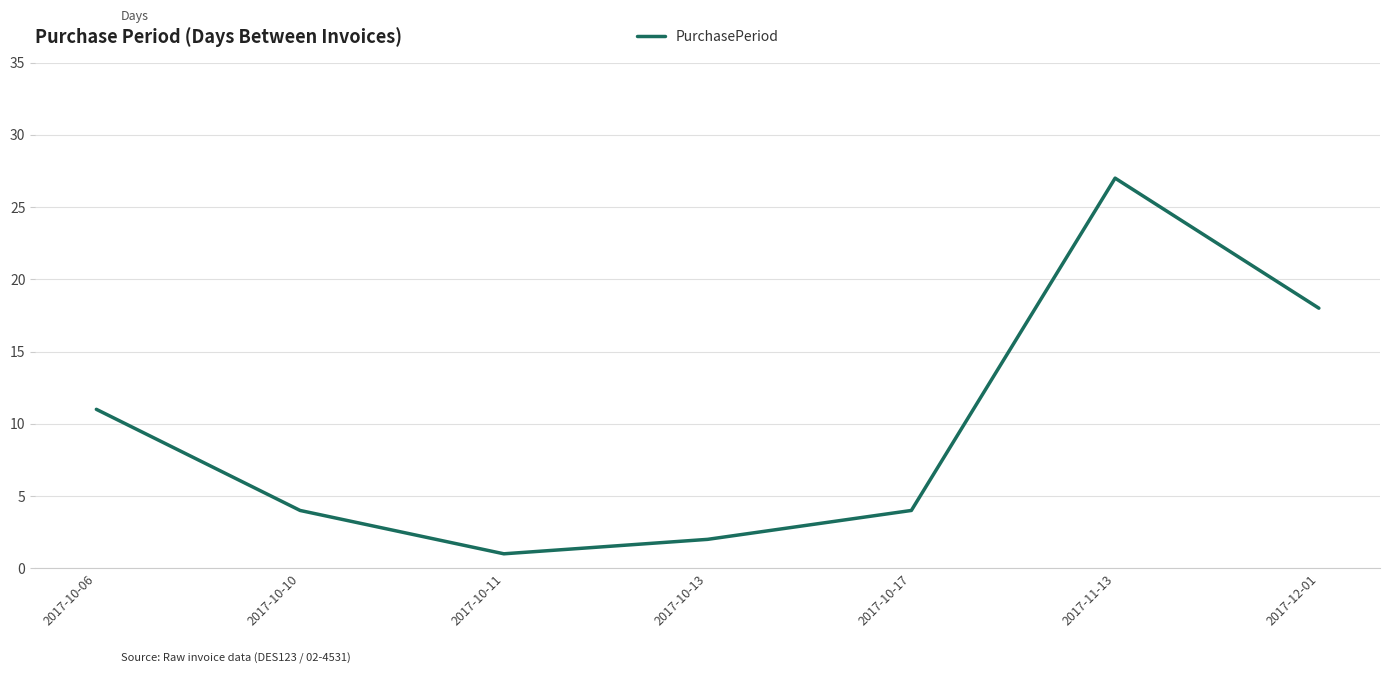

Reading left to right, extract all data points from this chart.

11	4	1	2	4	27	18